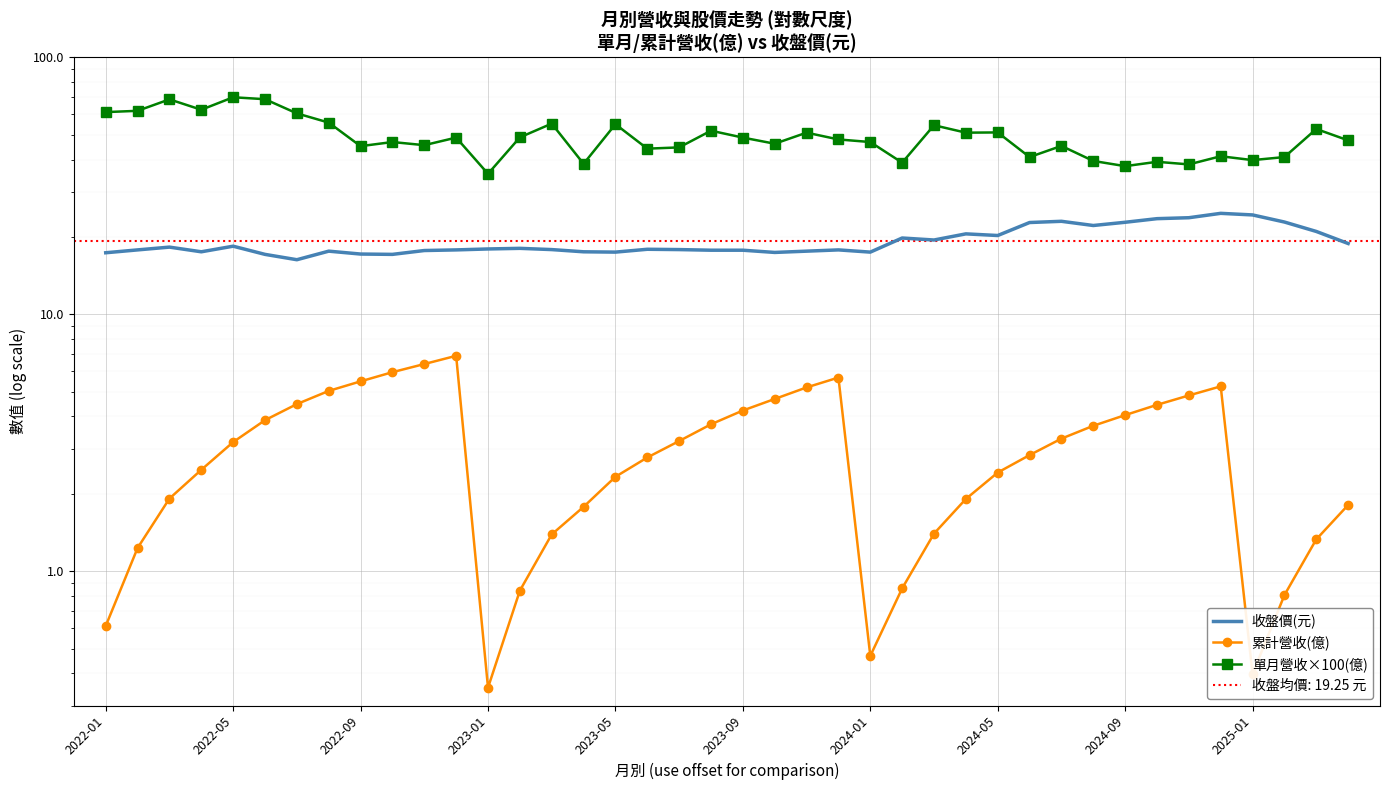

What is the value of the 累計營收(億) point at the 9th from the left?

5.5